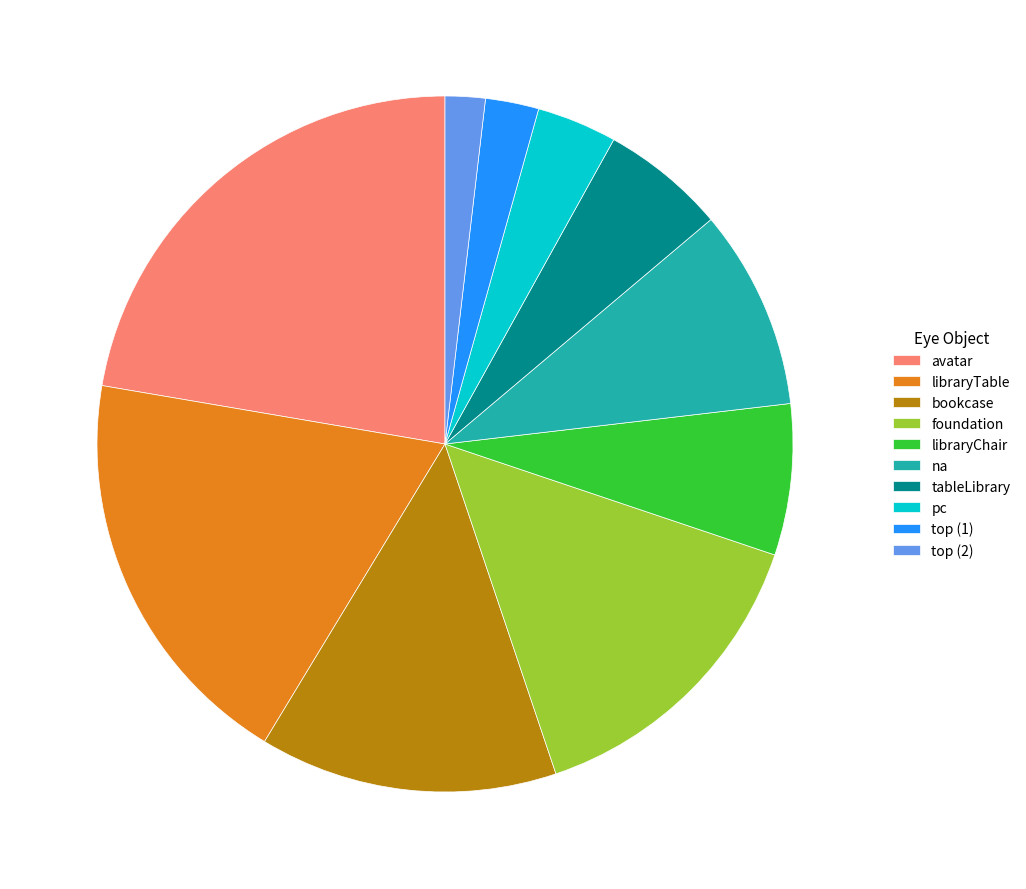

Rank the categories by value from highest to lowest.

avatar, libraryTable, foundation, bookcase, na, libraryChair, tableLibrary, pc, top (1), top (2)